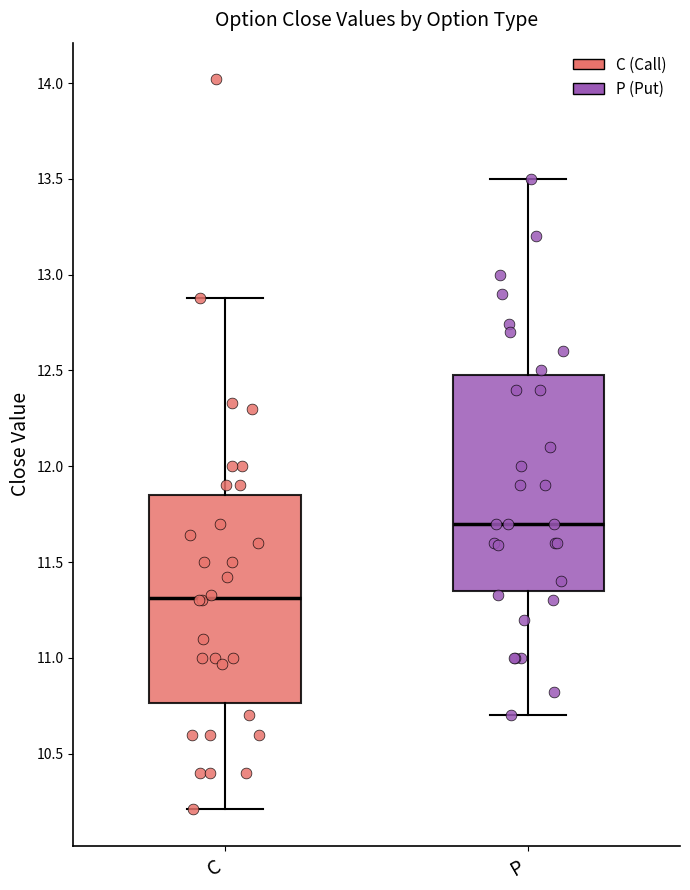

Reading left to right, transcribe this box plot: for each box, give where its median line is, the range the box spans, and where its two whiskers end, as read against the y-axis. The values are not printed on the chart, so give them approximately, as read against the axis.

C: median 11.30, box 10.75 to 11.85, whiskers 10.20 to 12.90
P: median 11.70, box 11.35 to 12.50, whiskers 10.70 to 13.50